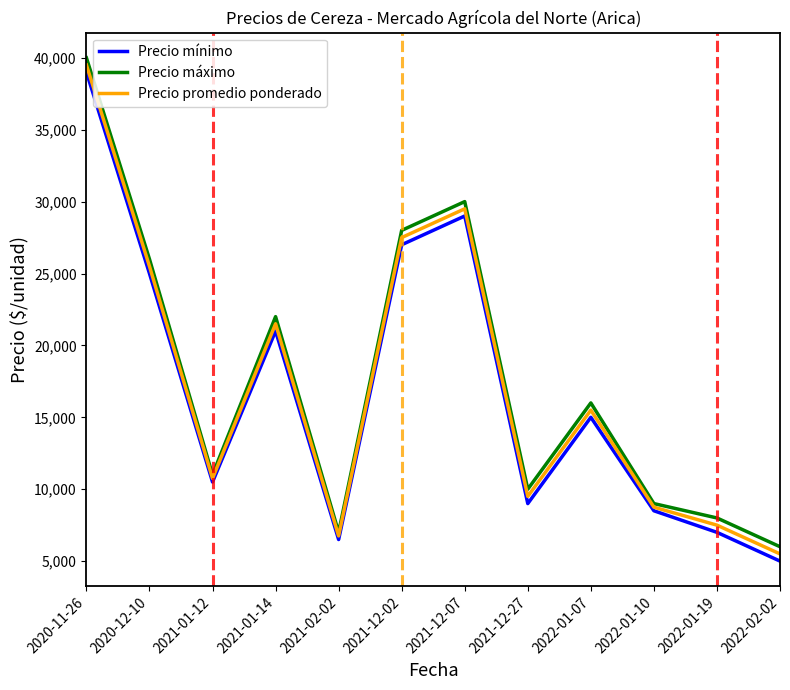

List the labels in order of Precio promedio ponderado value, smallest first.

2022-02-02, 2021-02-02, 2022-01-19, 2022-01-10, 2021-12-27, 2021-01-12, 2022-01-07, 2021-01-14, 2020-12-10, 2021-12-02, 2021-12-07, 2020-11-26